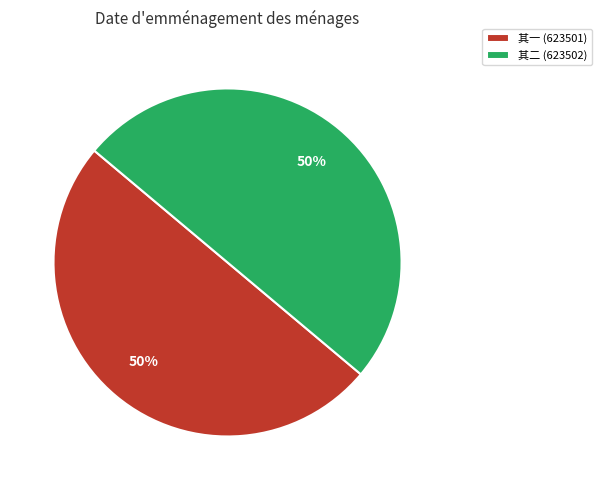

Do 其二 (623502) and 其一 (623501) together represent more than half of the pie?

Yes